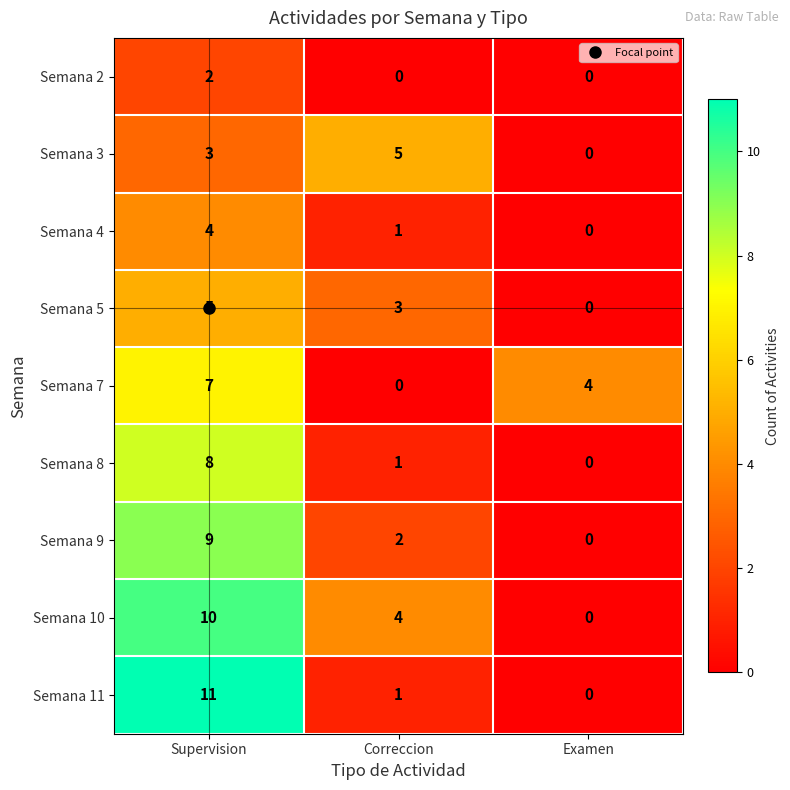

At how many categories does at least one series exceed 0?

3